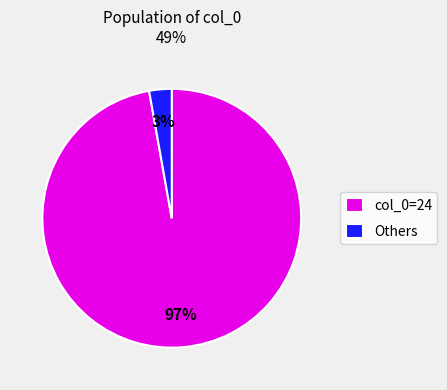

Between col_0=24 and Others, which is larger?

col_0=24